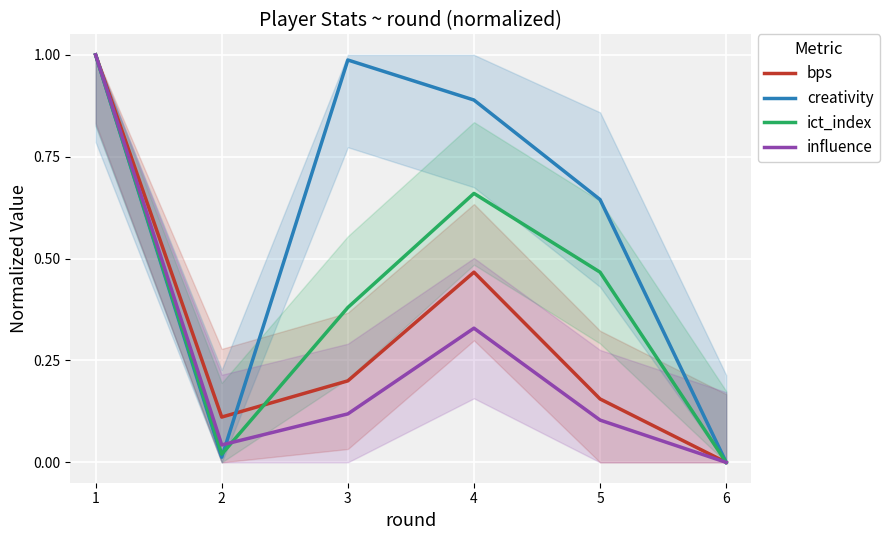

List the series in order of their peak value, lowest first.

ict_index, creativity, bps, influence